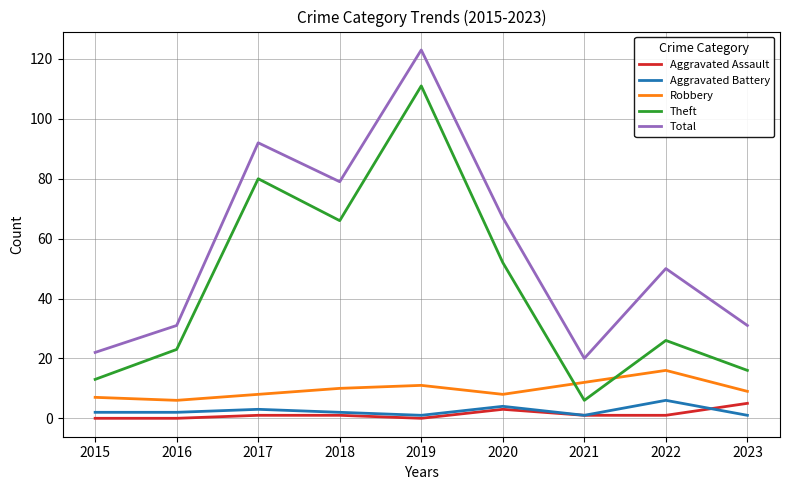

Which category has the highest value in the Robbery series?

2022